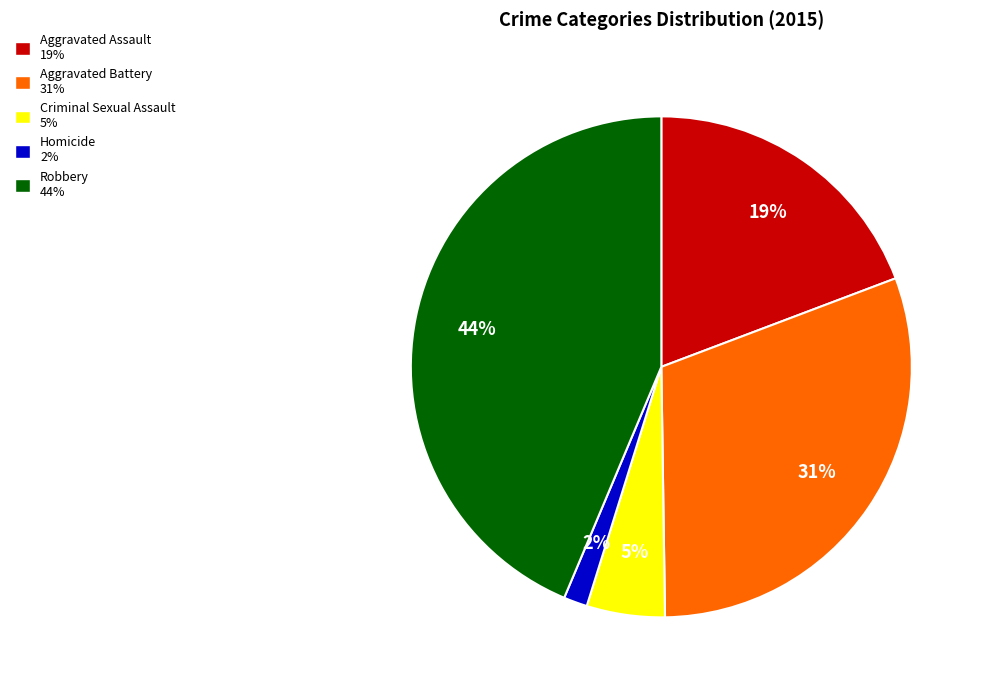

Rank the categories by value from highest to lowest.

Robbery, Aggravated Battery, Aggravated Assault, Criminal Sexual Assault, Homicide